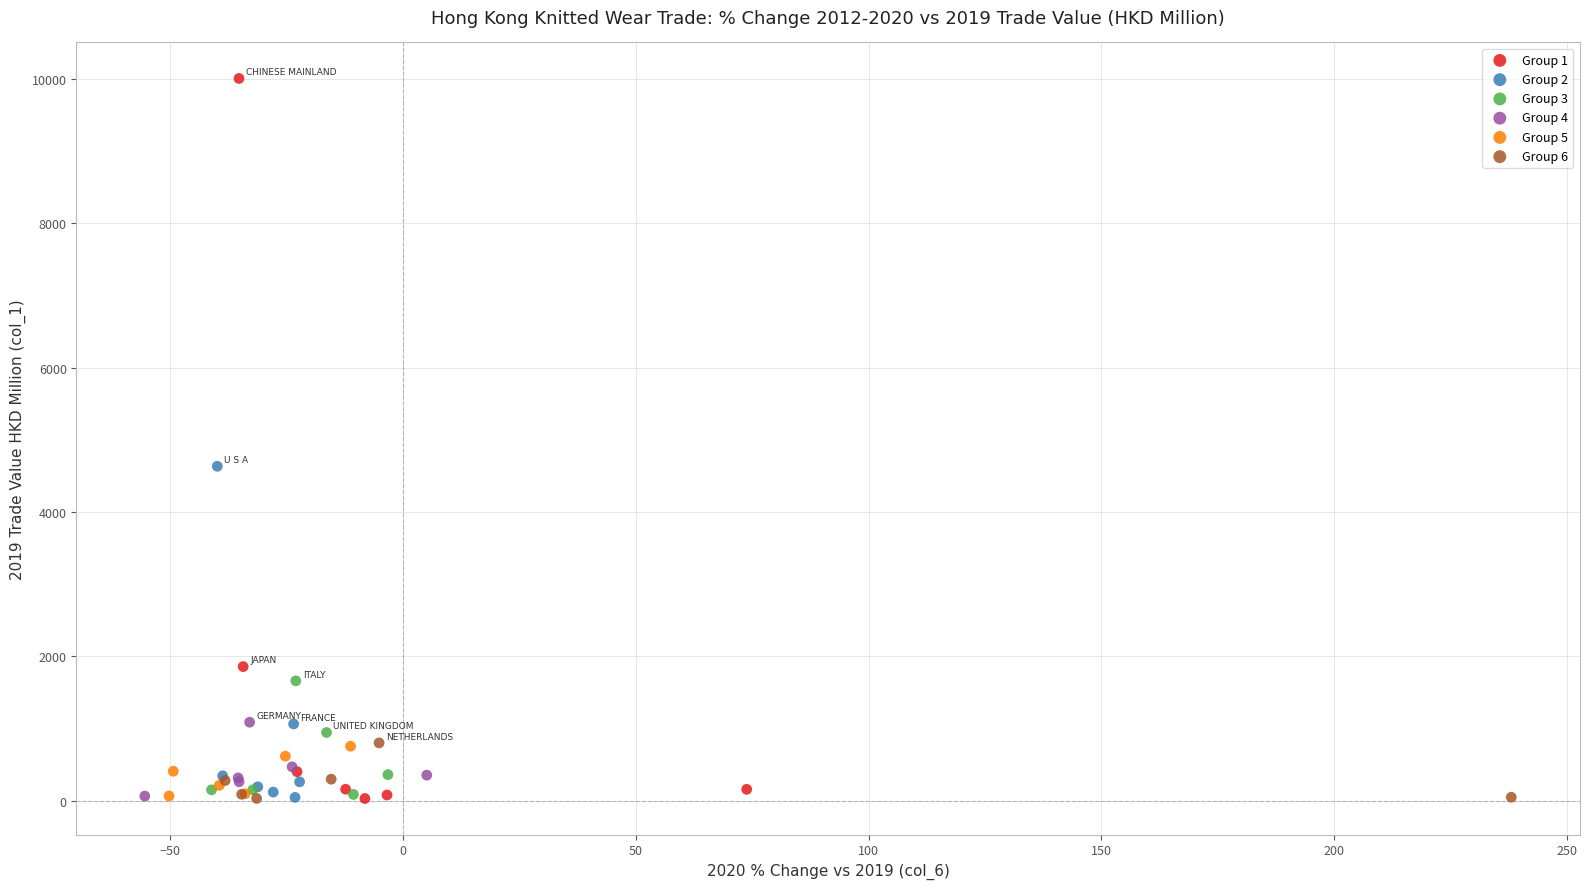

Which series reaches the maximum Y coordinate?

Group 1